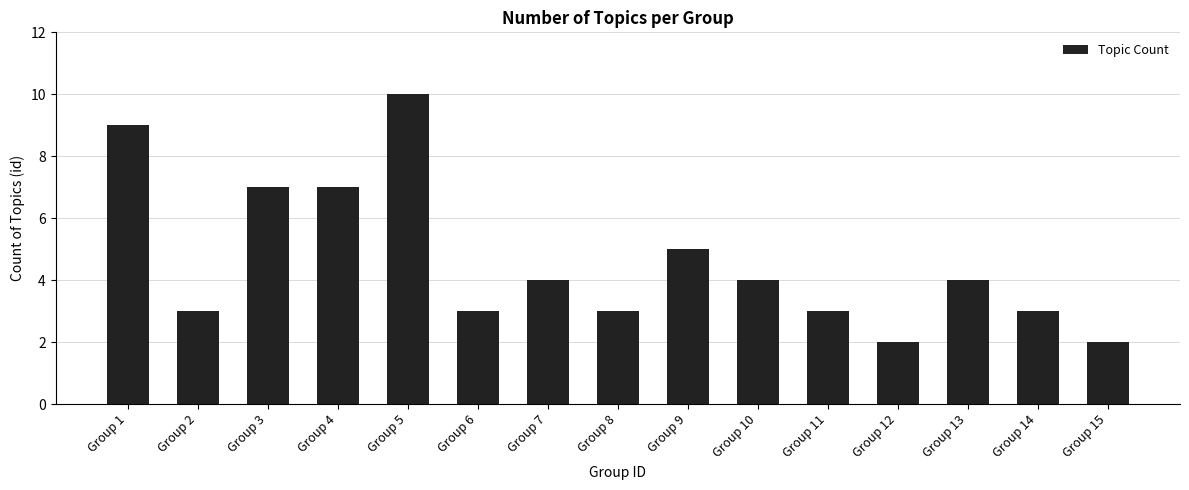

Is it true that the value at Group 9 is 5?

True